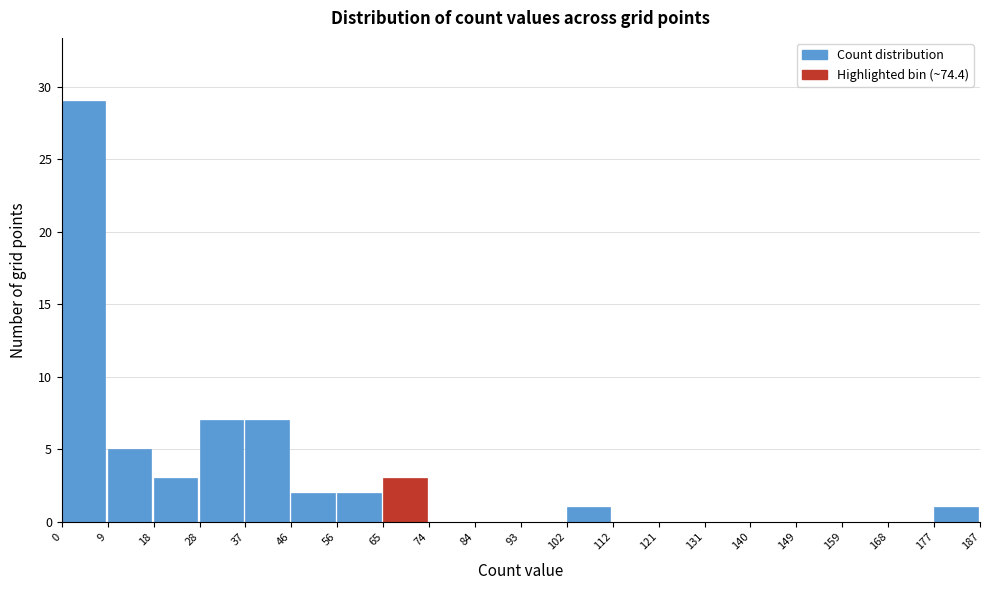

Reading left to right, transcribe this chart: for each bar, give the range it covers on the x-axis and its height. The values are not printed on the chart, so give them approximately, as read against the axis.

0 to 9: 29
9 to 18: 5
18 to 28: 3
28 to 37: 7
37 to 46: 7
46 to 56: 2
56 to 65: 2
65 to 74: 3
74 to 84: 0
84 to 93: 0
93 to 102: 0
102 to 112: 1
112 to 121: 0
121 to 131: 0
131 to 140: 0
140 to 149: 0
149 to 159: 0
159 to 168: 0
168 to 177: 0
177 to 187: 1